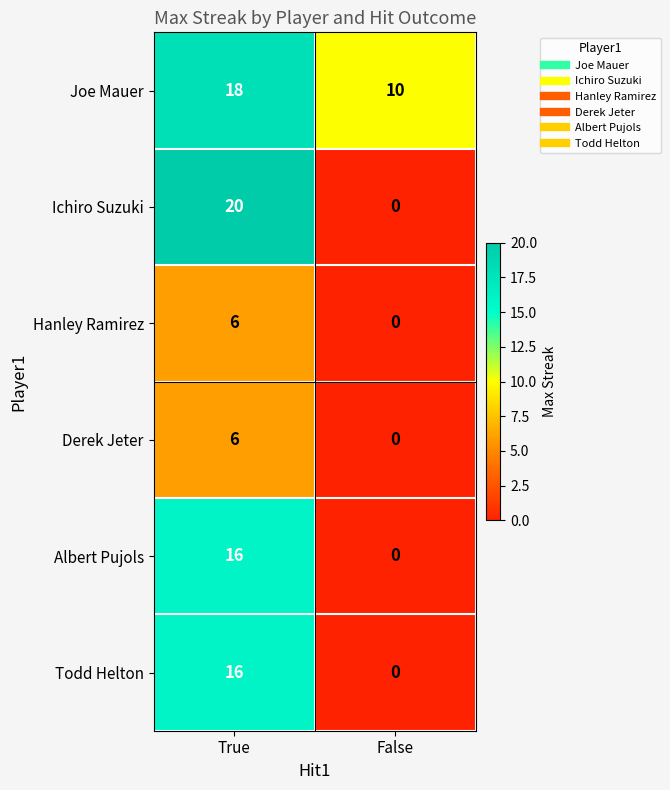

How many data points does each series have?

2